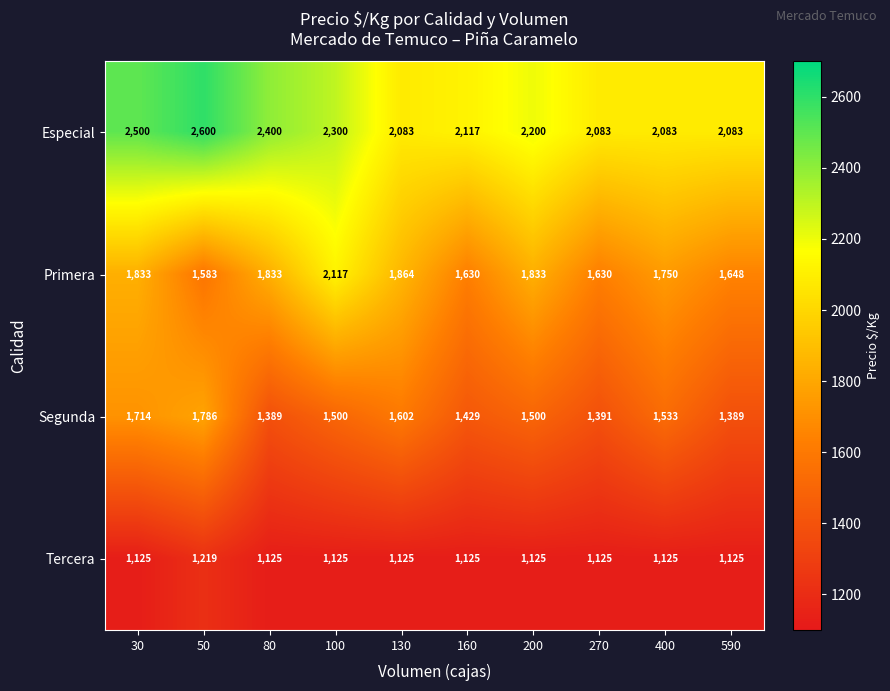

What is the approximate value of Tercera at 160, to the nearest 5?

1125